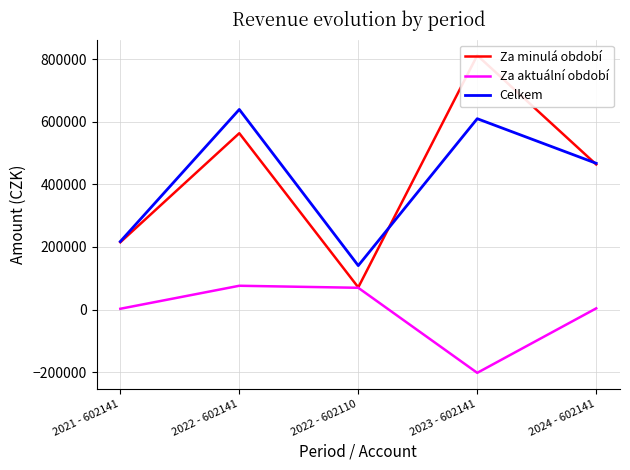

What is the minimum value for Za aktuální období?

-202410.0